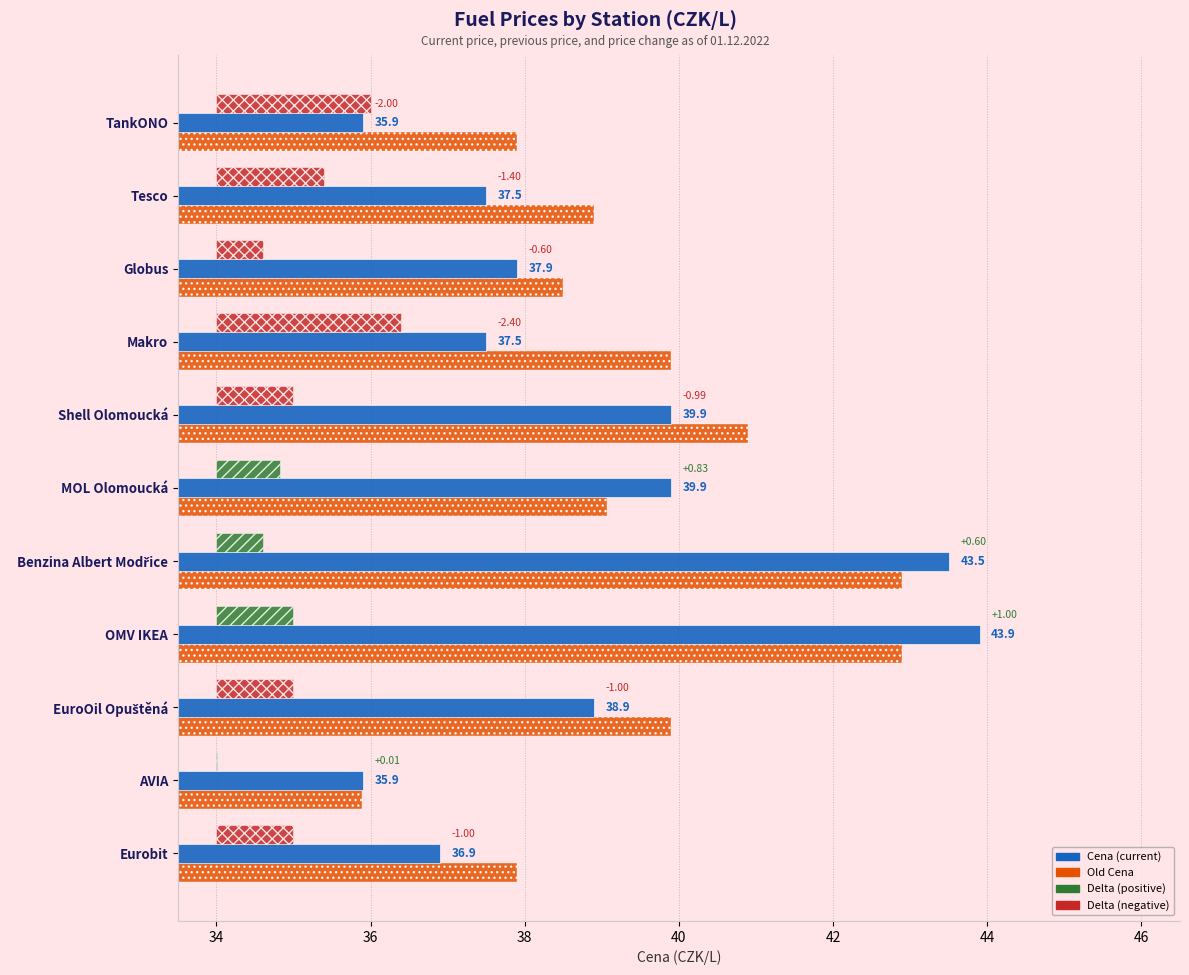

What is the value of the Cena bar at the 6th from the left?

39.9